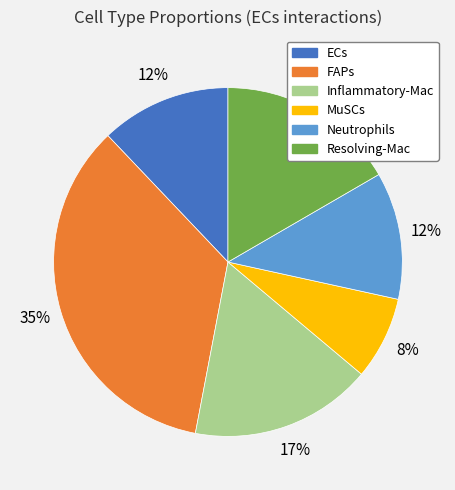

Do Resolving-Mac and Neutrophils together represent more than half of the pie?

No